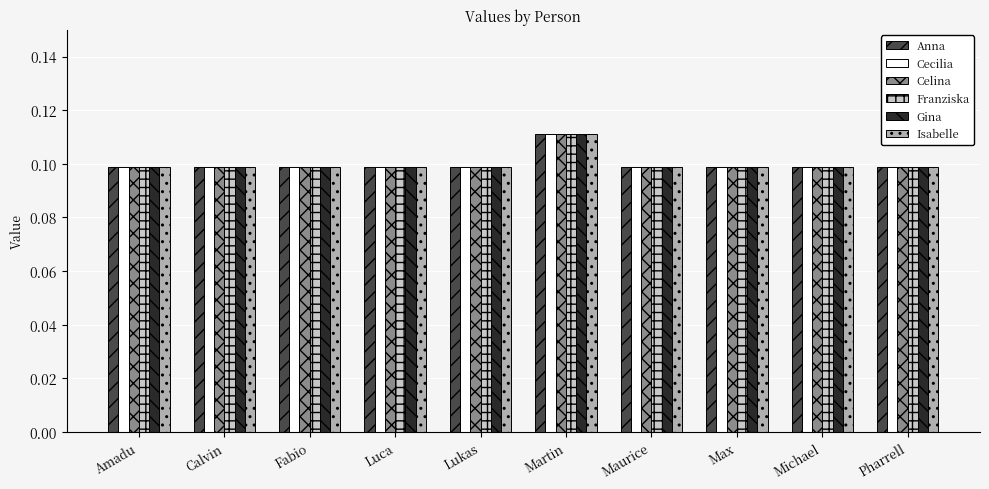

What is the sum of all Celina values?

1.0